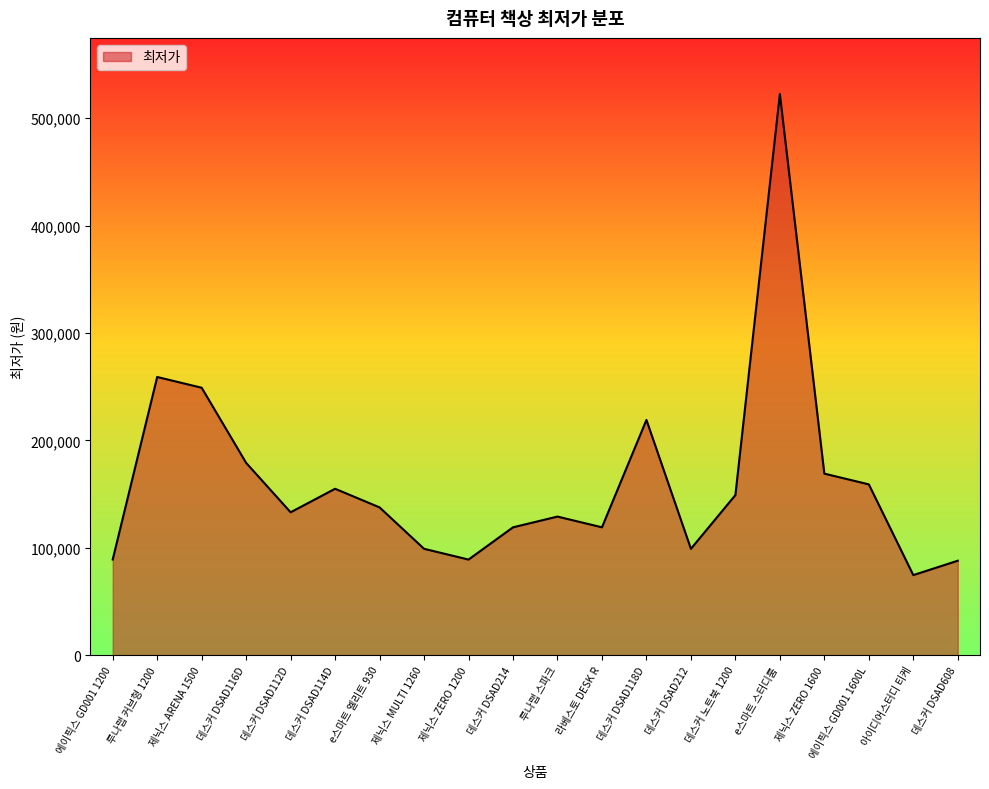

The chart shows a value of 159000 at 에이픽스 GD001 1600L. True or false?

True